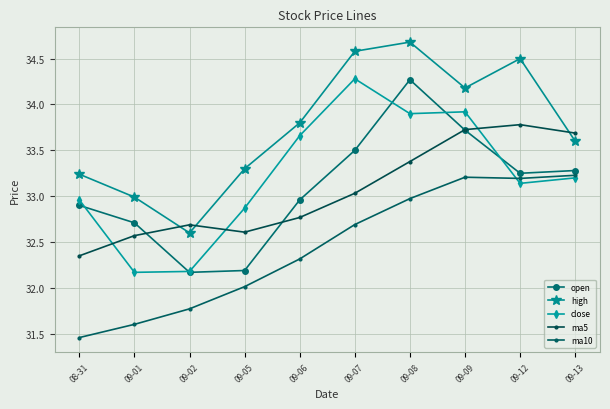

True or false: high and ma10 intersect in this chart.

False